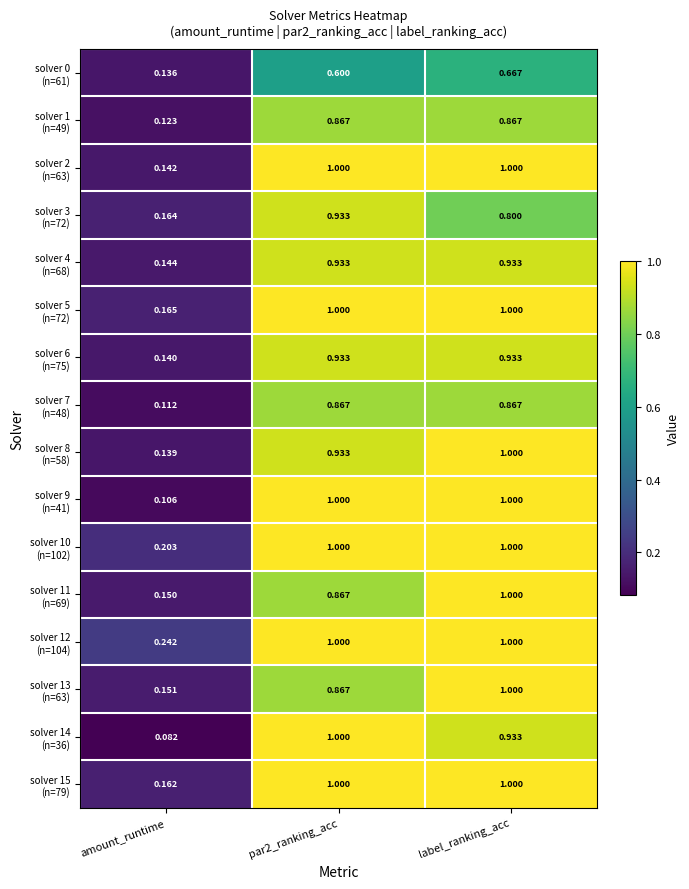

At which category is the sum across all series the highest?

label_ranking_acc